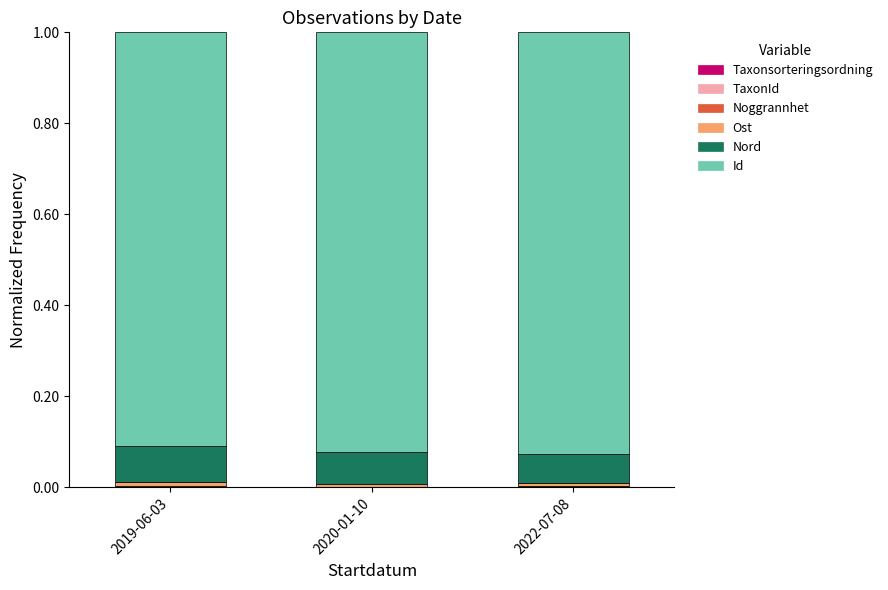

What position from the right is 2022-07-08?

1